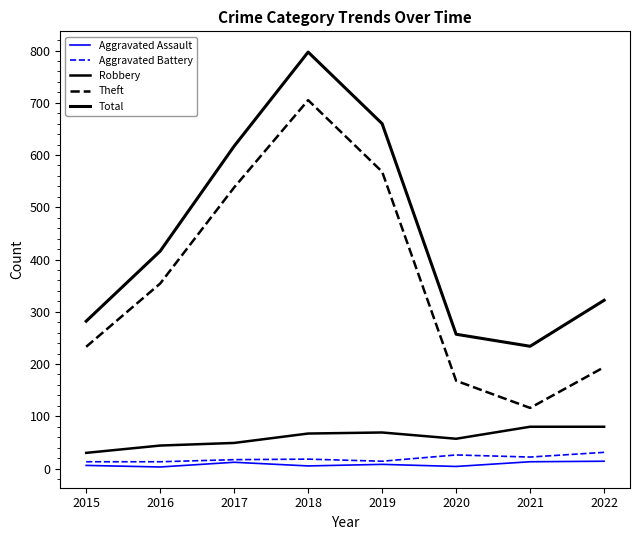

How many lines are shown in the chart?

5